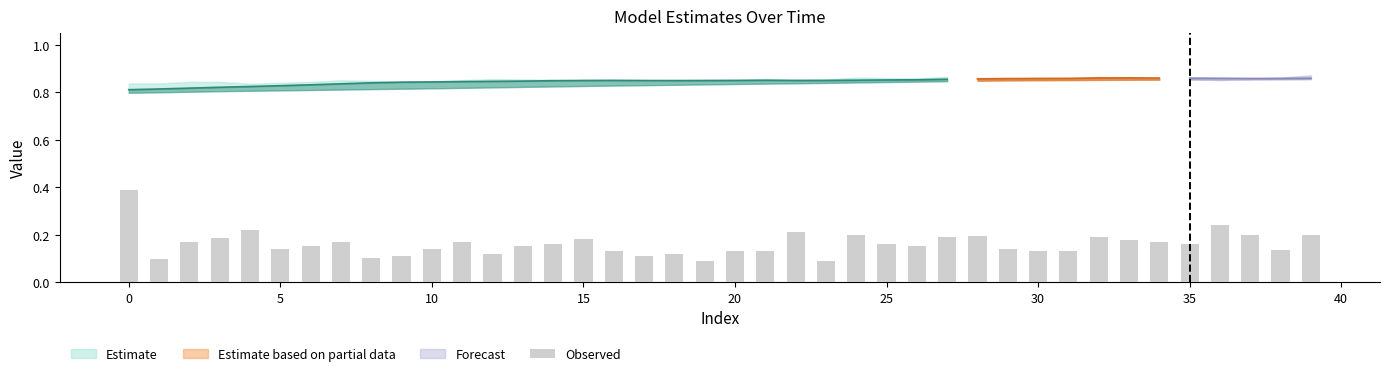

What value does the data have at 12?

0.1